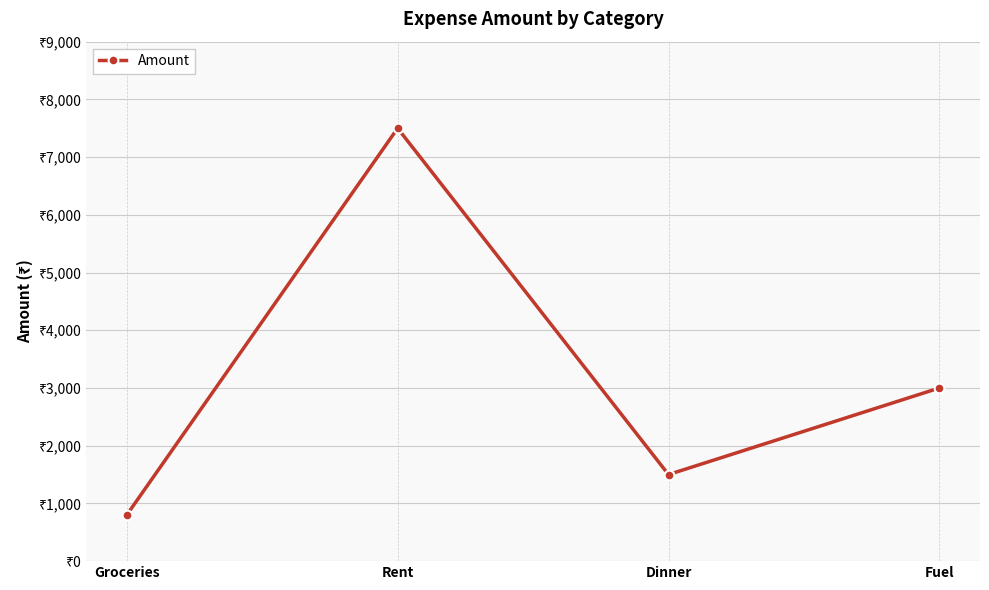

What is the sum of all values?

12800